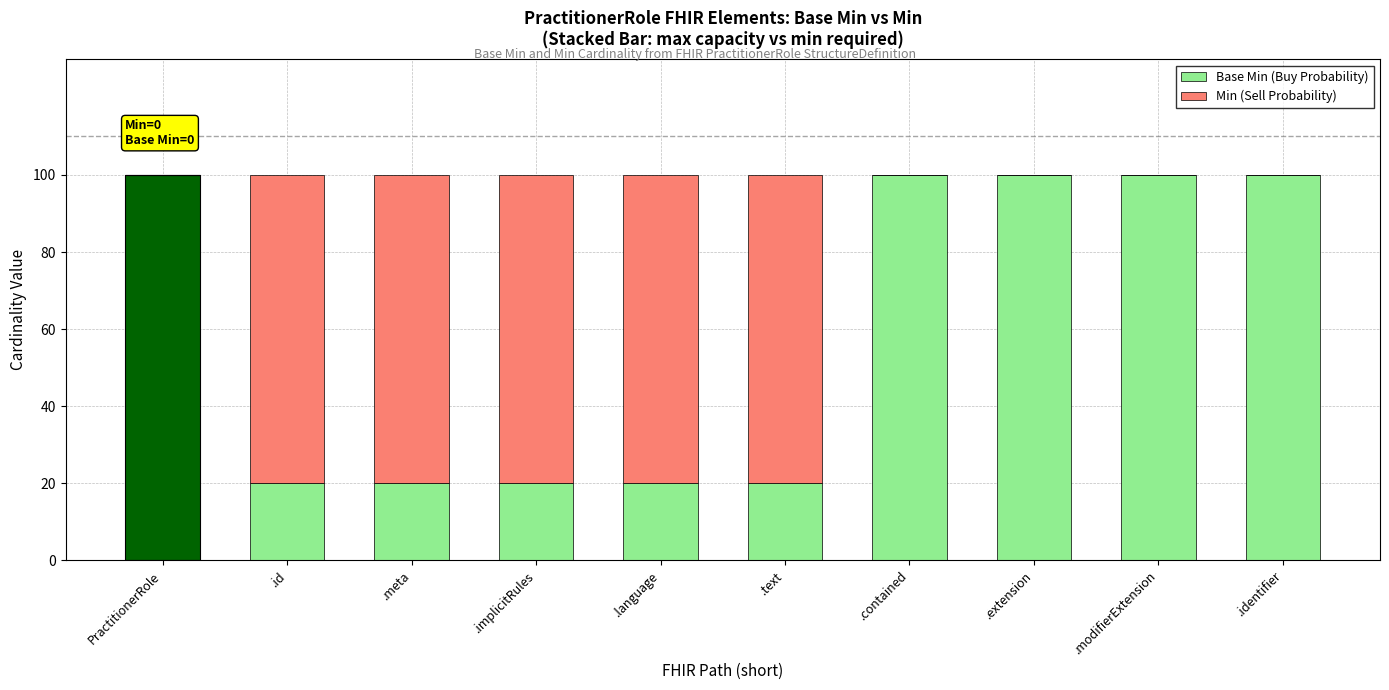

How many Base Min (Buy Probability) values are between 20 and 100?

10